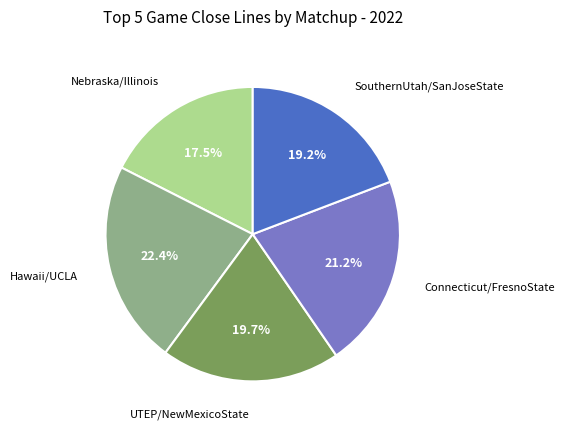

Is there a majority slice in this chart?

No